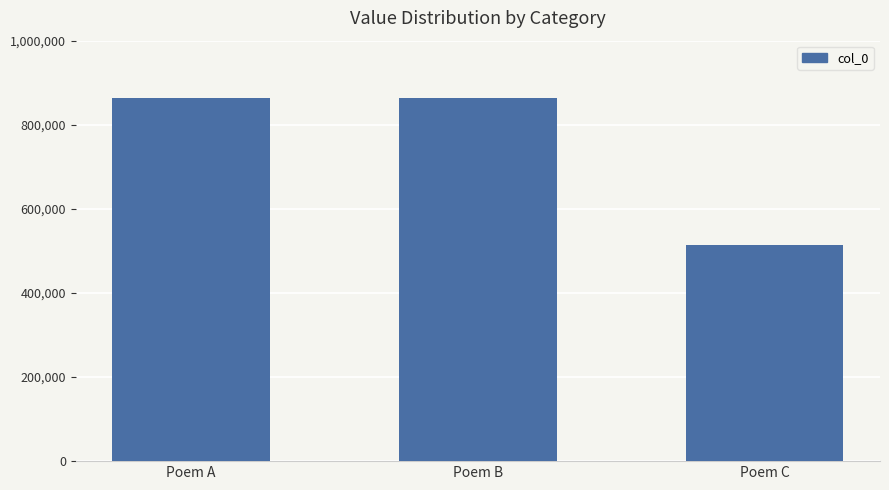

The chart shows a value of 863086 at Poem A. True or false?

True